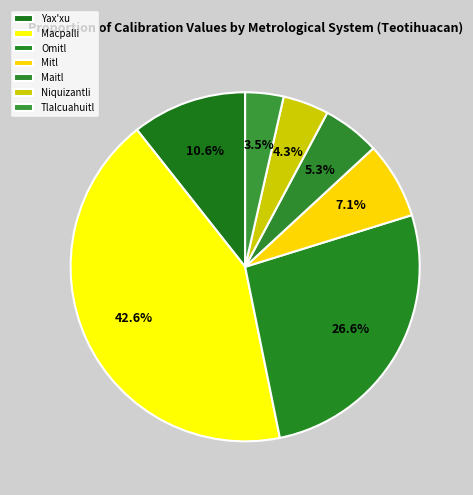

How many slices are in this pie chart?

7